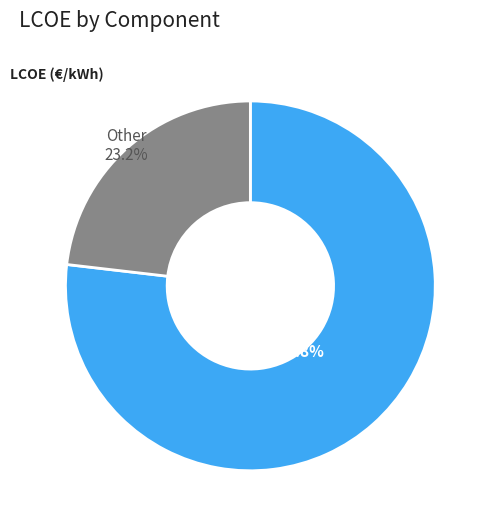

Which category has the smallest portion of the pie?

Other